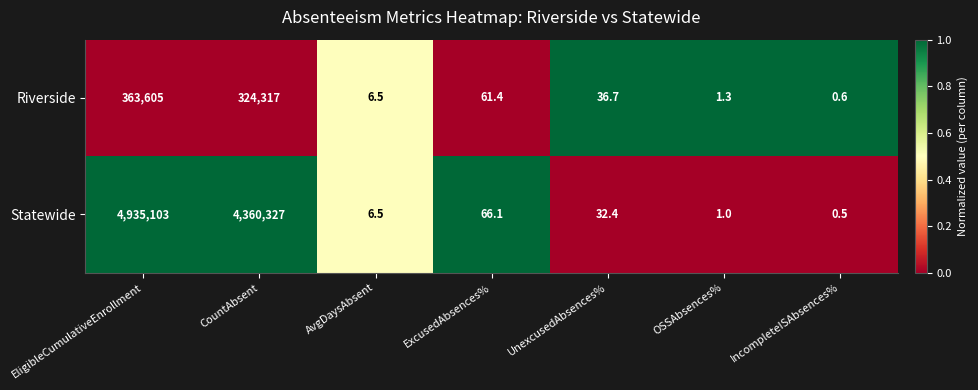

Where is Riverside nearest to the value 181802?

CountAbsent